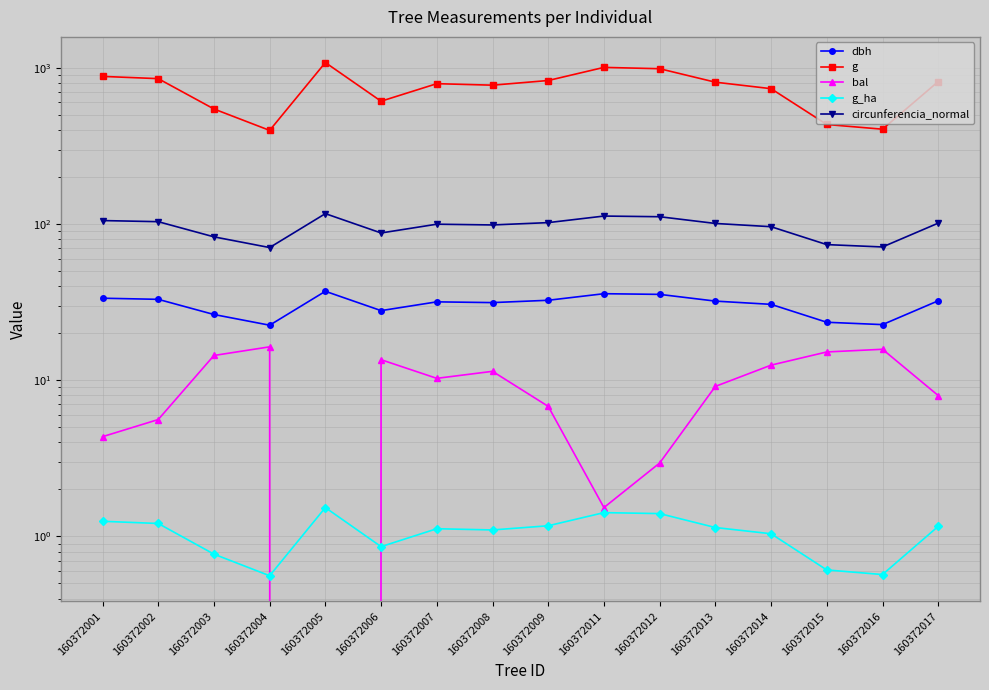

At which category is the sum across all series the highest?

160372005